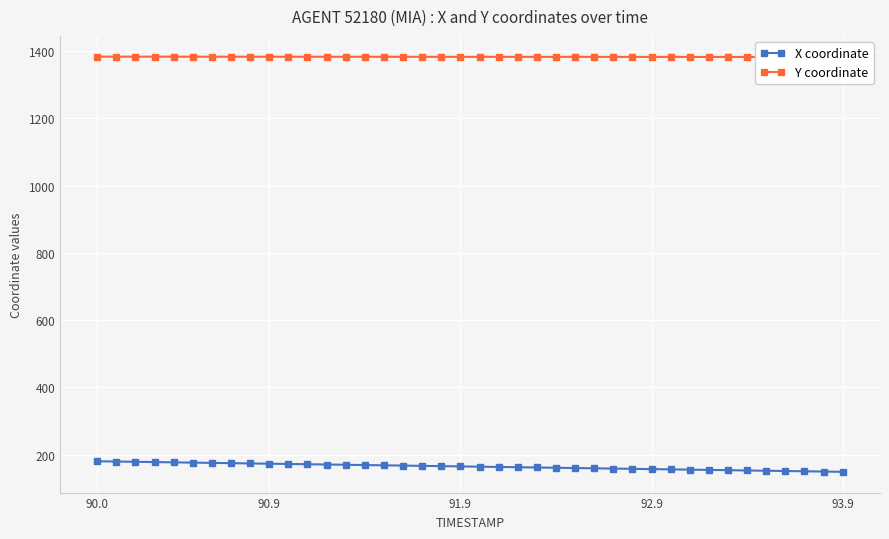

True or false: X coordinate has a value of 173.3 at 90.9.

True